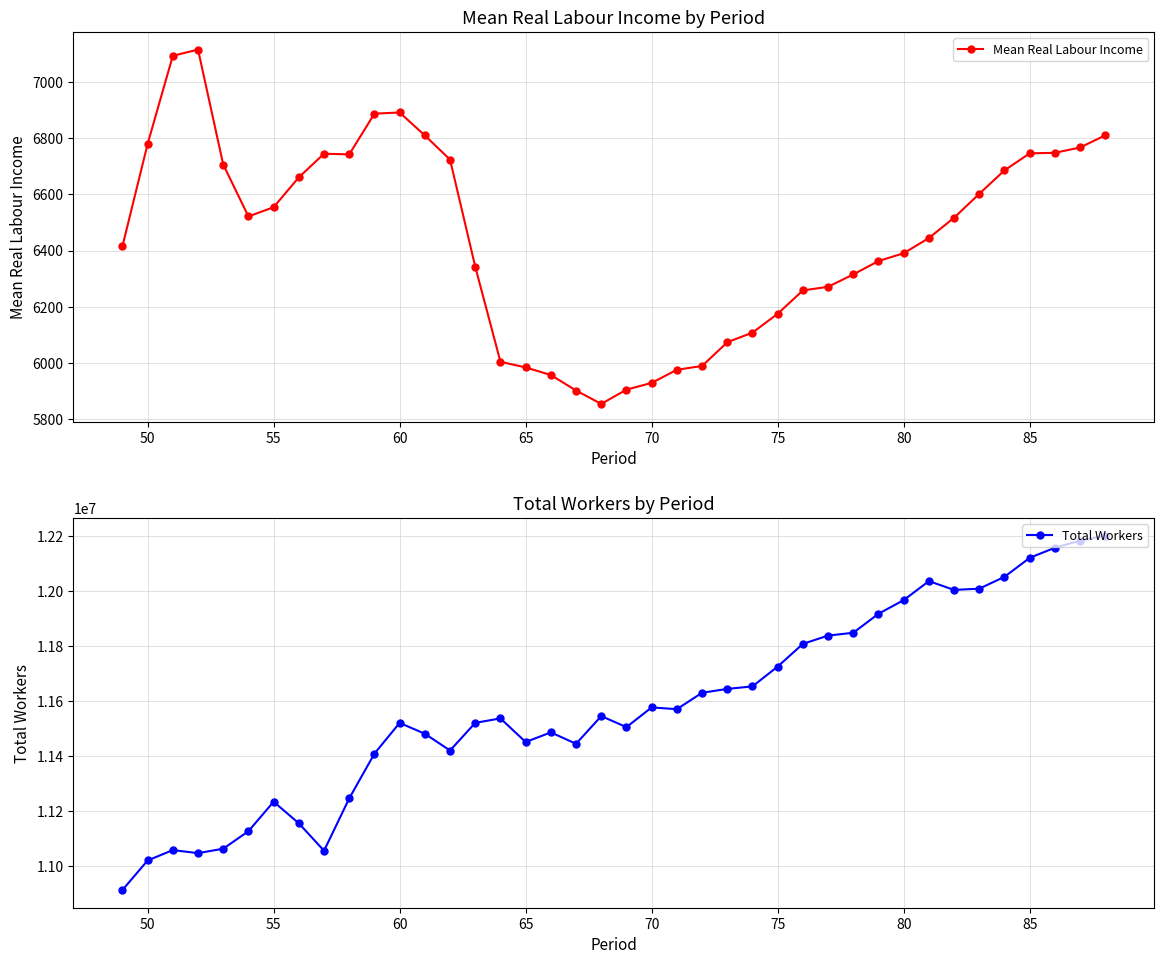

What is the maximum value for Total Workers?

12202204